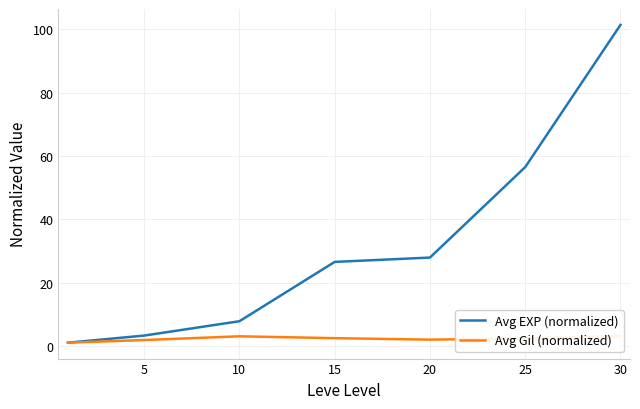

What is the highest value of the Avg EXP (normalized) series?

101.4